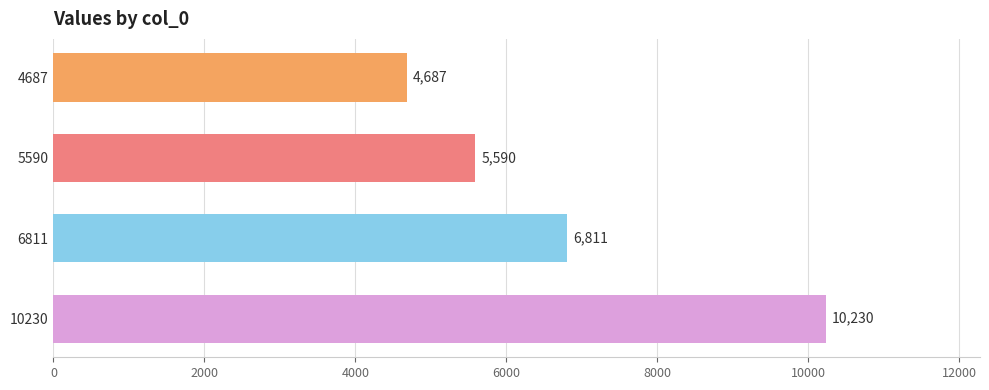

Which label corresponds to the largest value in the chart?

10230